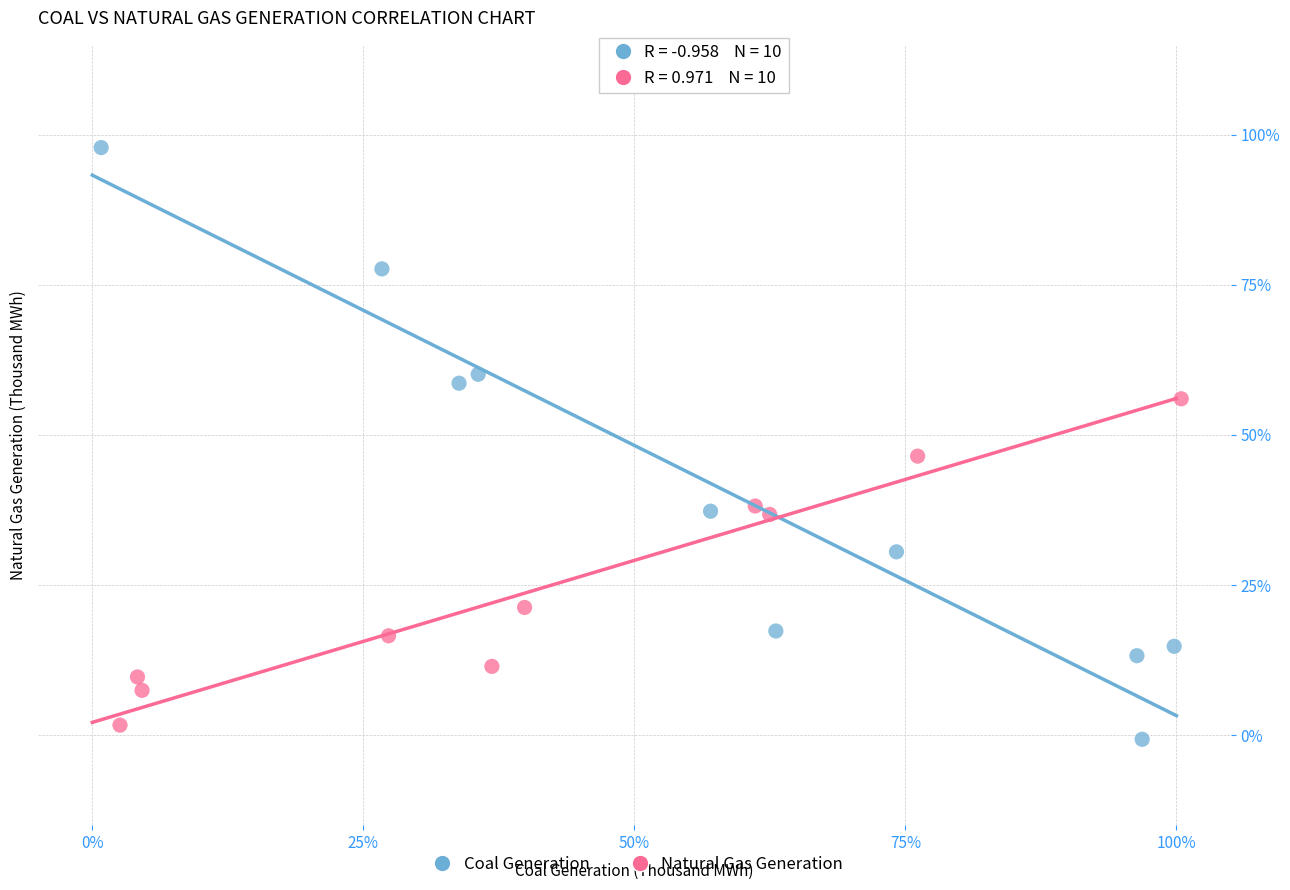

Which series has the widest spread of Y values?

Coal Generation